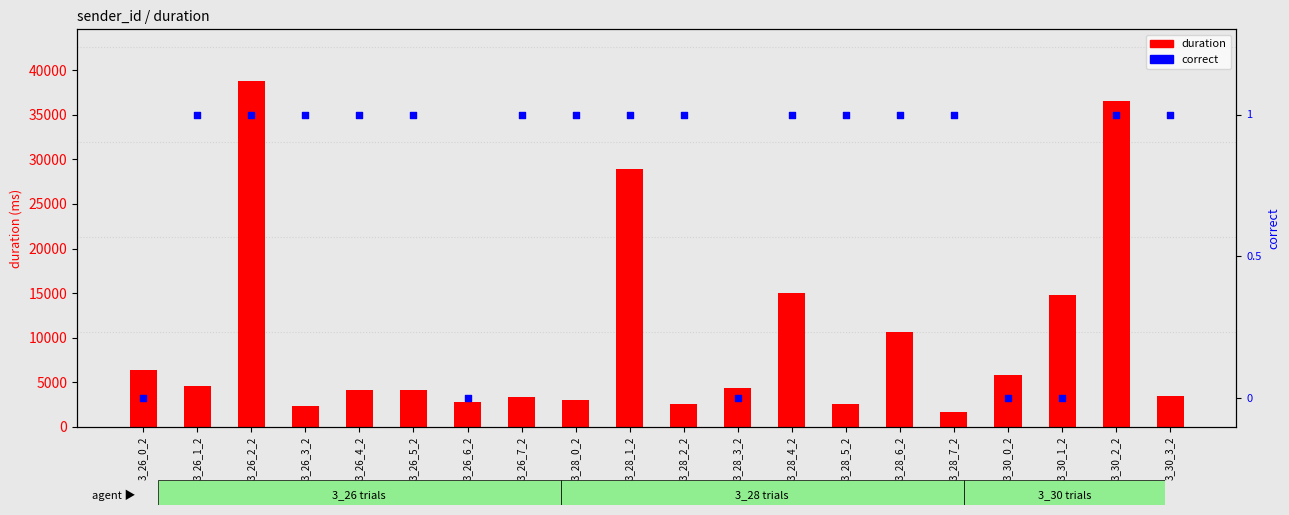

Which series contains the highest Y value?

duration